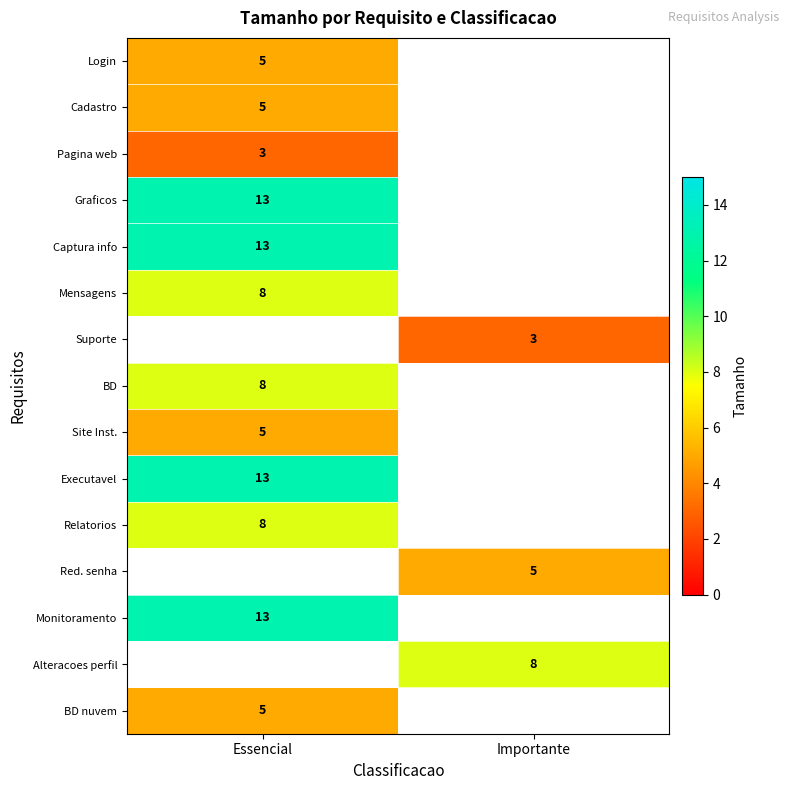

True or false: Login has a value of 5 at Essencial.

True